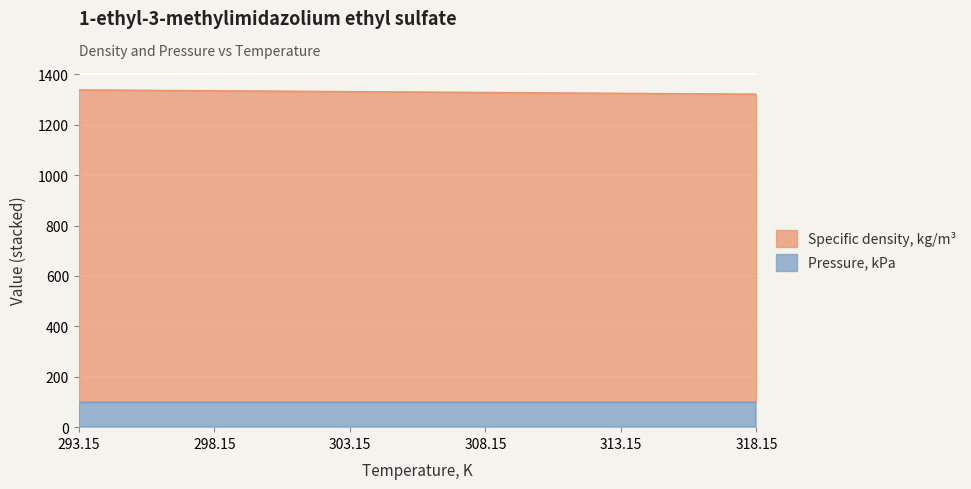

Where does the data first go above 1331?

293.15